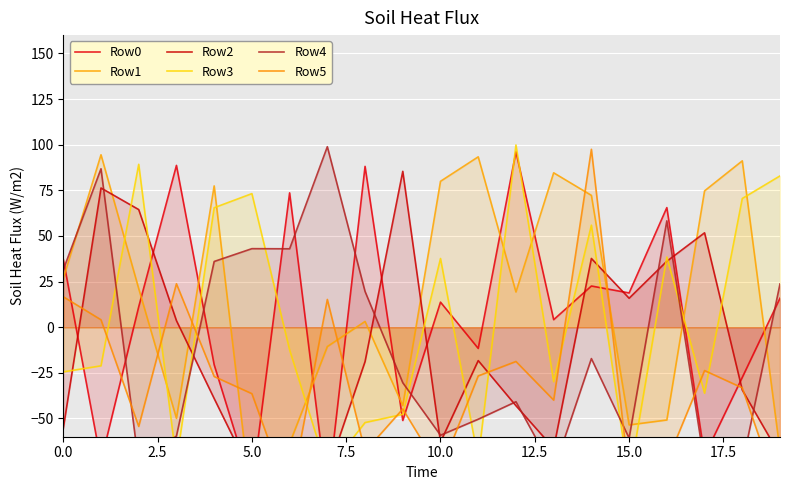

True or false: Row2 has more than 2 points higher than both neighbors.

True